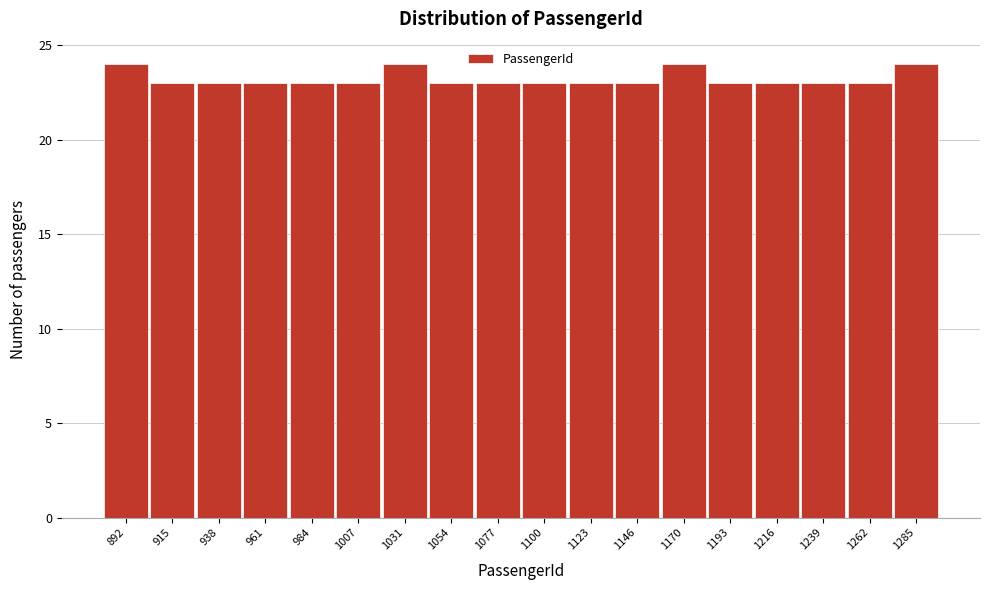

Reading left to right, extract all data points from this chart.

24	23	23	23	23	23	24	23	23	23	23	23	24	23	23	23	23	24